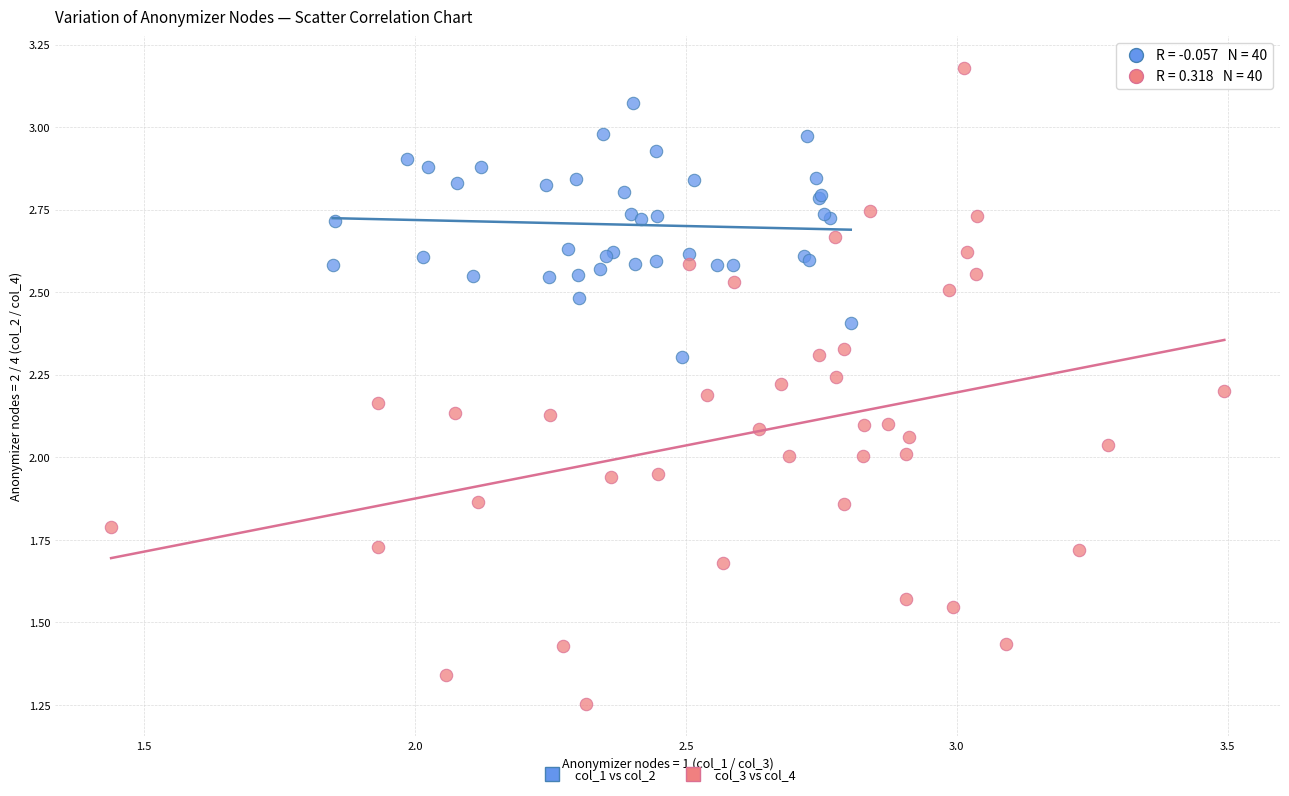

Which series has the largest Y range (max minus min)?

col_3 vs col_4